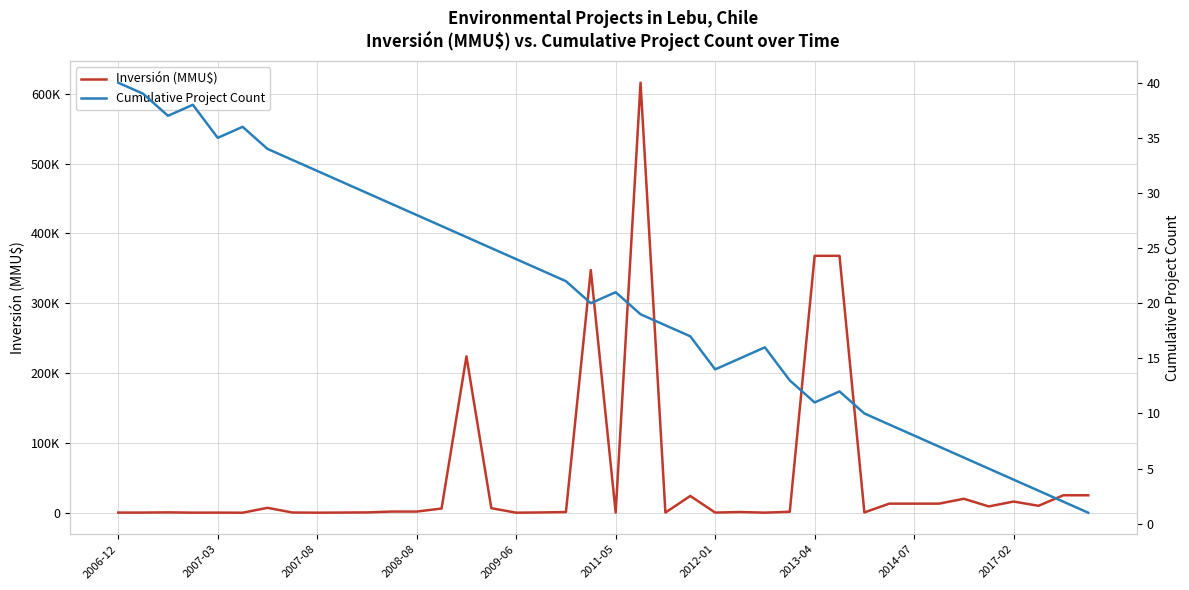

Which series has the largest total across all categories?

Inversión (MMU$)